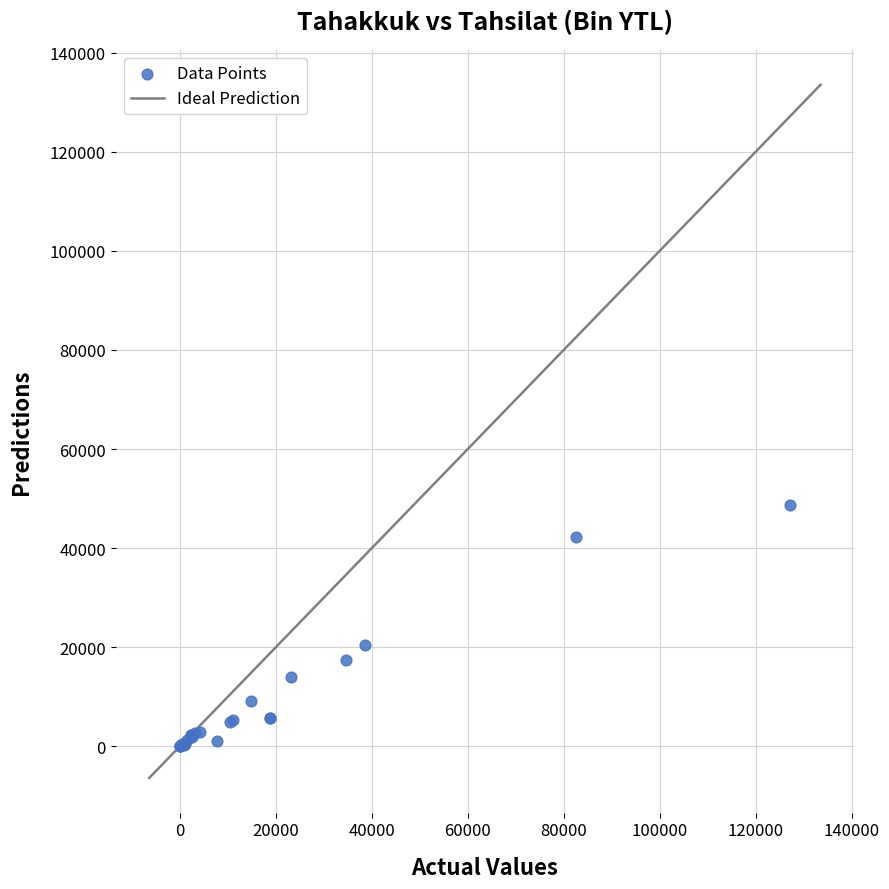

What Y value in the scatter plot is closest to 24326?

20530